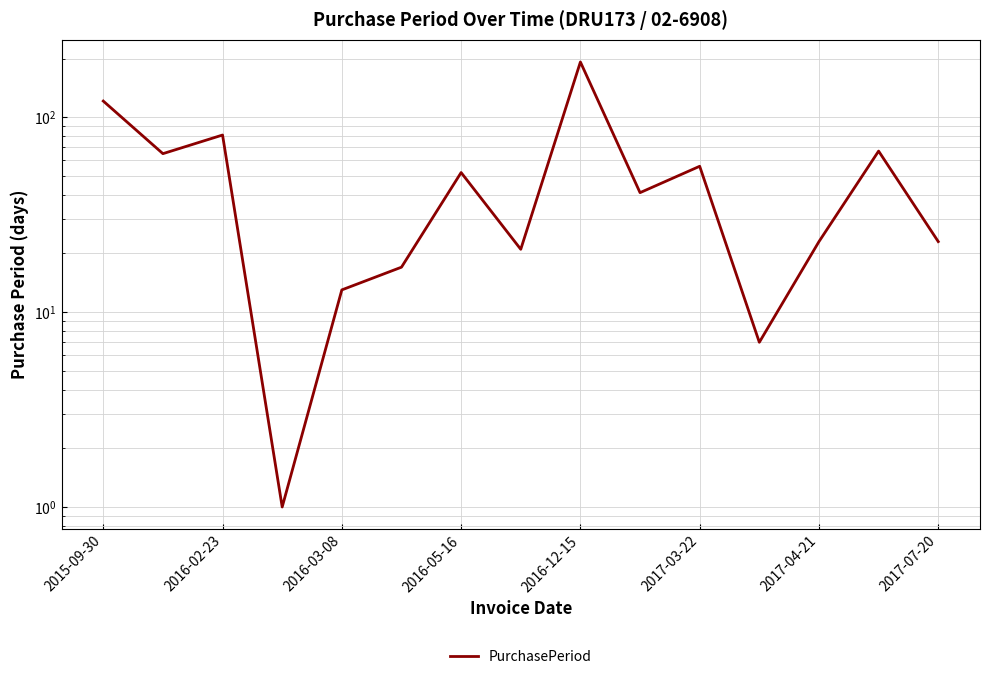

How many data points are less than 41?

7